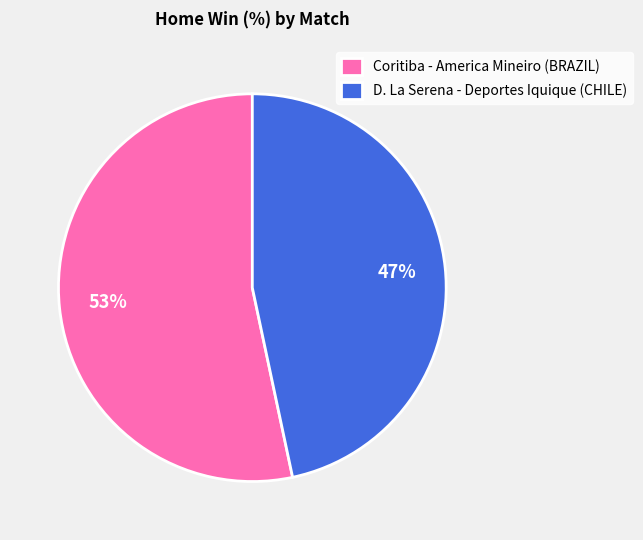

How many segments does this pie chart have?

2